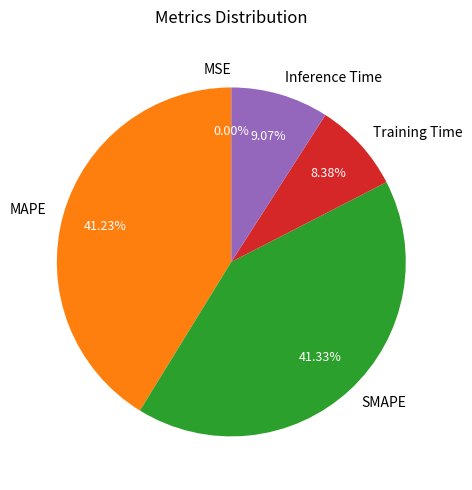

Do Training Time and Inference Time together represent more than half of the pie?

No